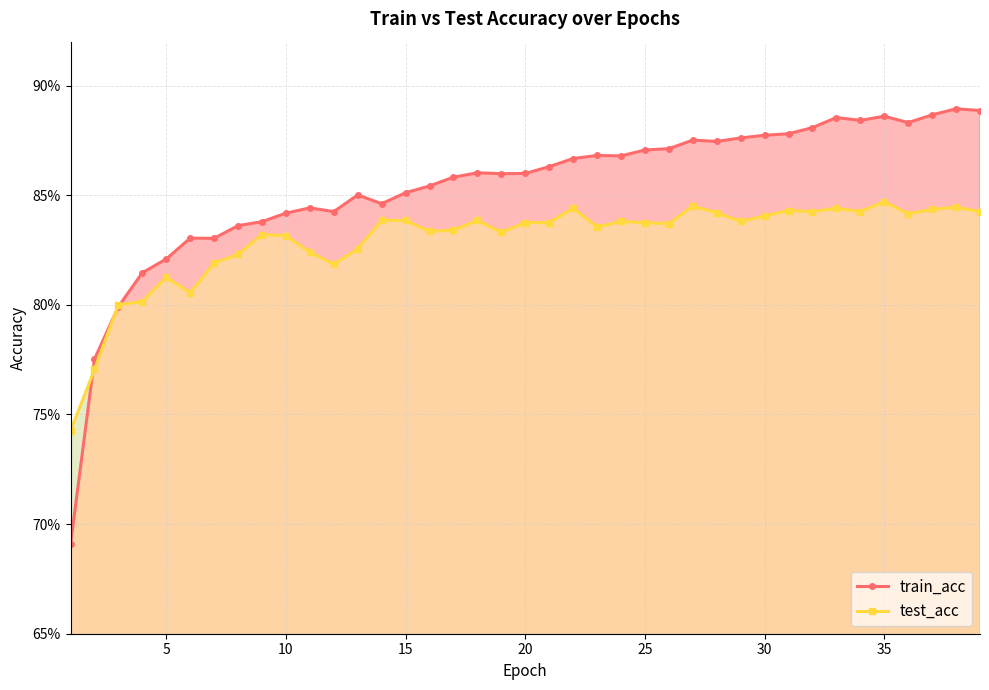

What is the sum of the test_acc values at 25 and 5?

1.6